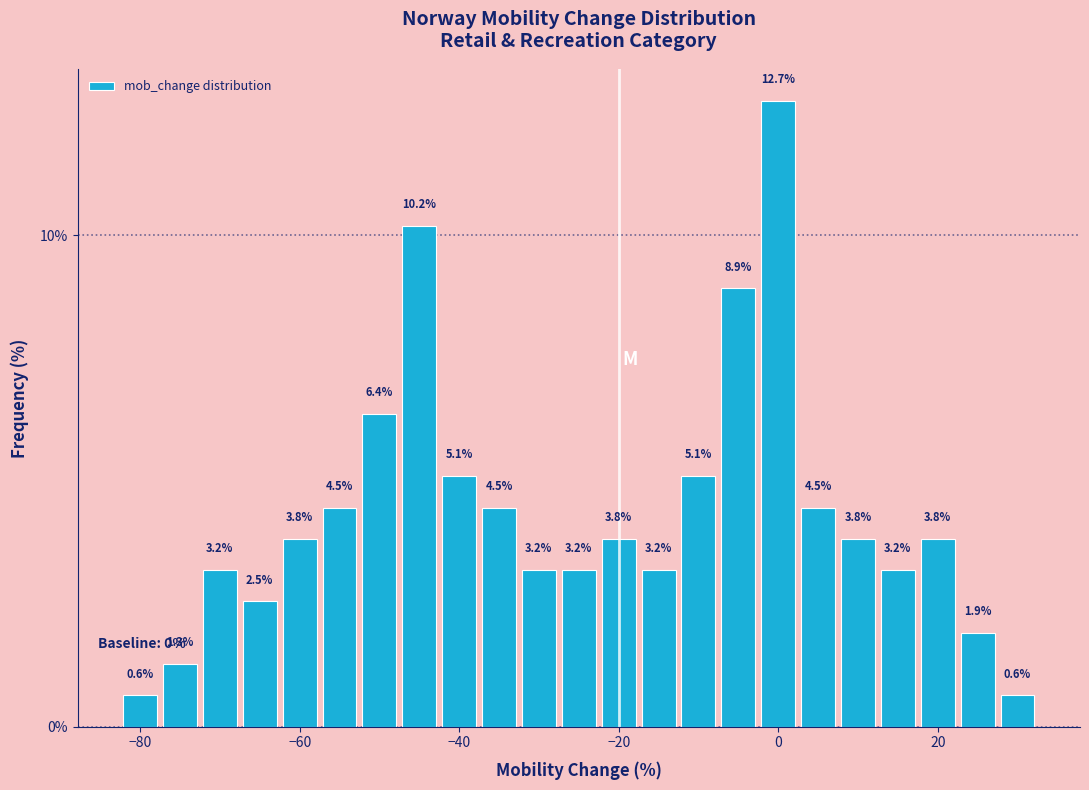

Read against the x-axis, roughly where is the centre of the tallest bar?

0